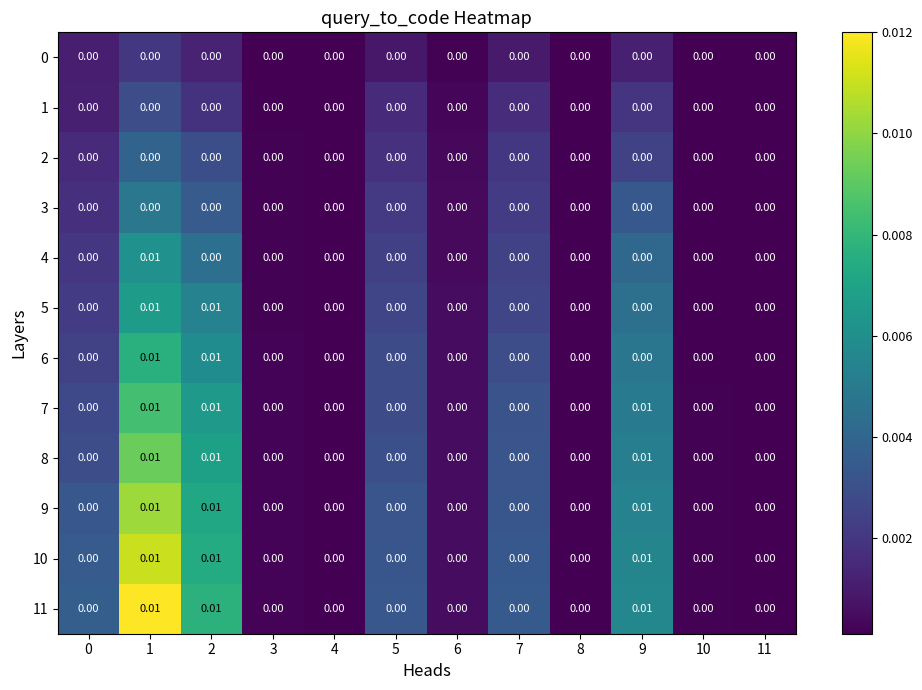

Rank the series by their maximum value, from highest to lowest.

11, 10, 9, 8, 7, 6, 5, 4, 3, 2, 1, 0